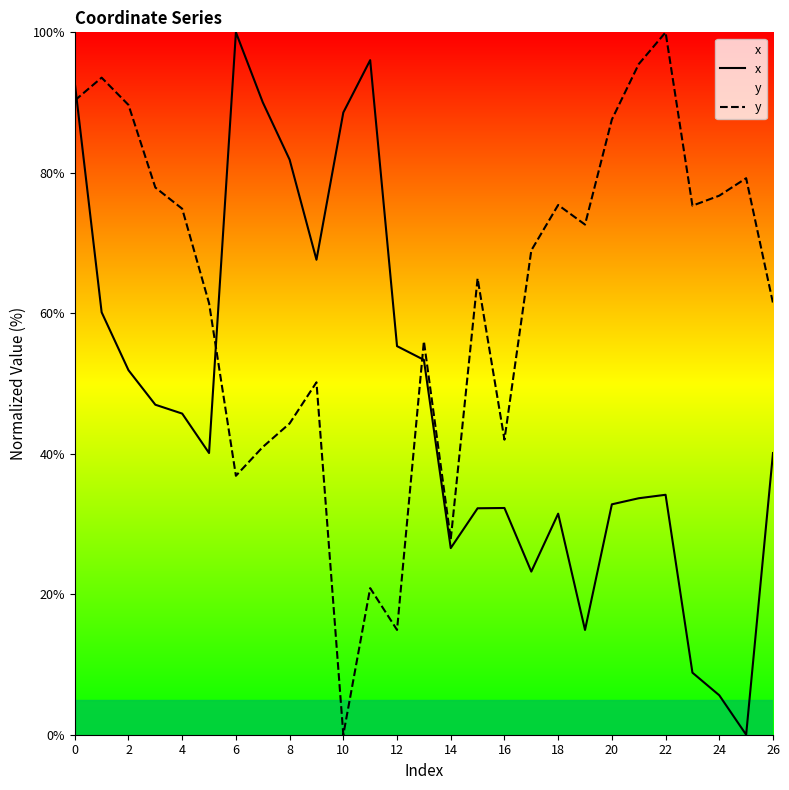

The value of x at 24 is 97.9. True or false?

False